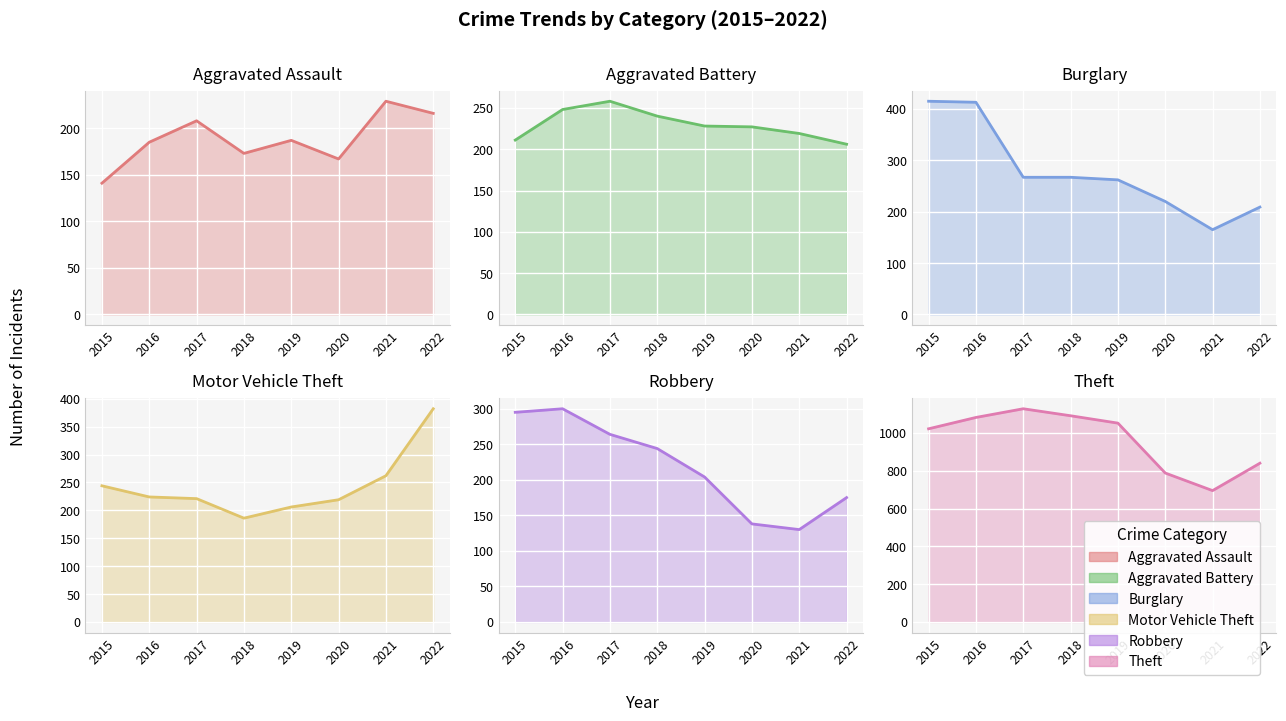

Is the value of Motor Vehicle Theft at 2017 greater than the value of Aggravated Assault at 2016?

Yes